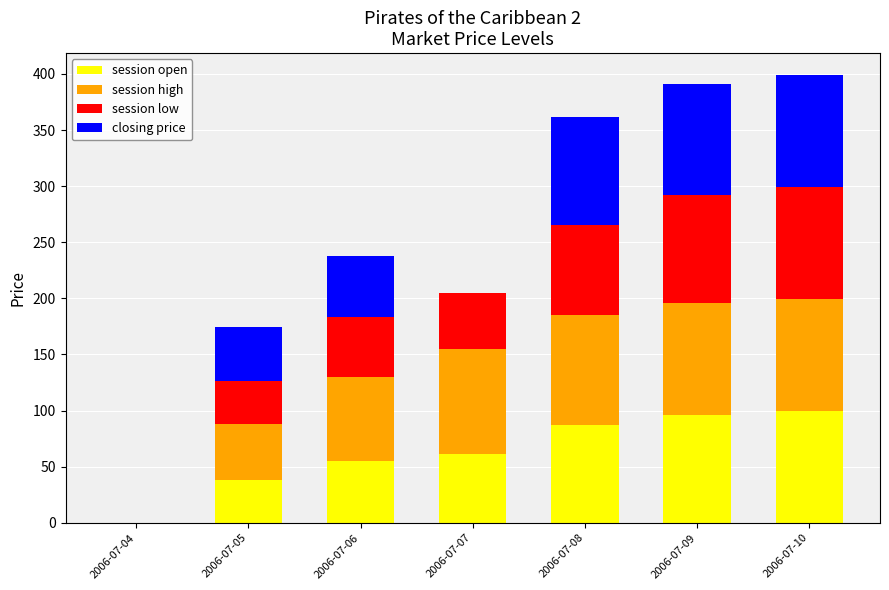

Does the chart contain stacked bars?

Yes